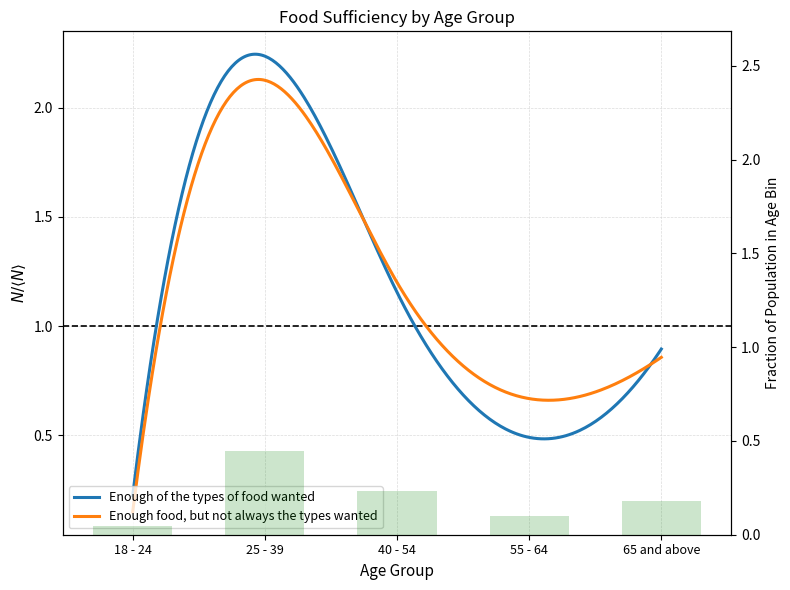

List the labels in order of value, largest first.

25 - 39, 40 - 54, 65 and above, 55 - 64, 18 - 24